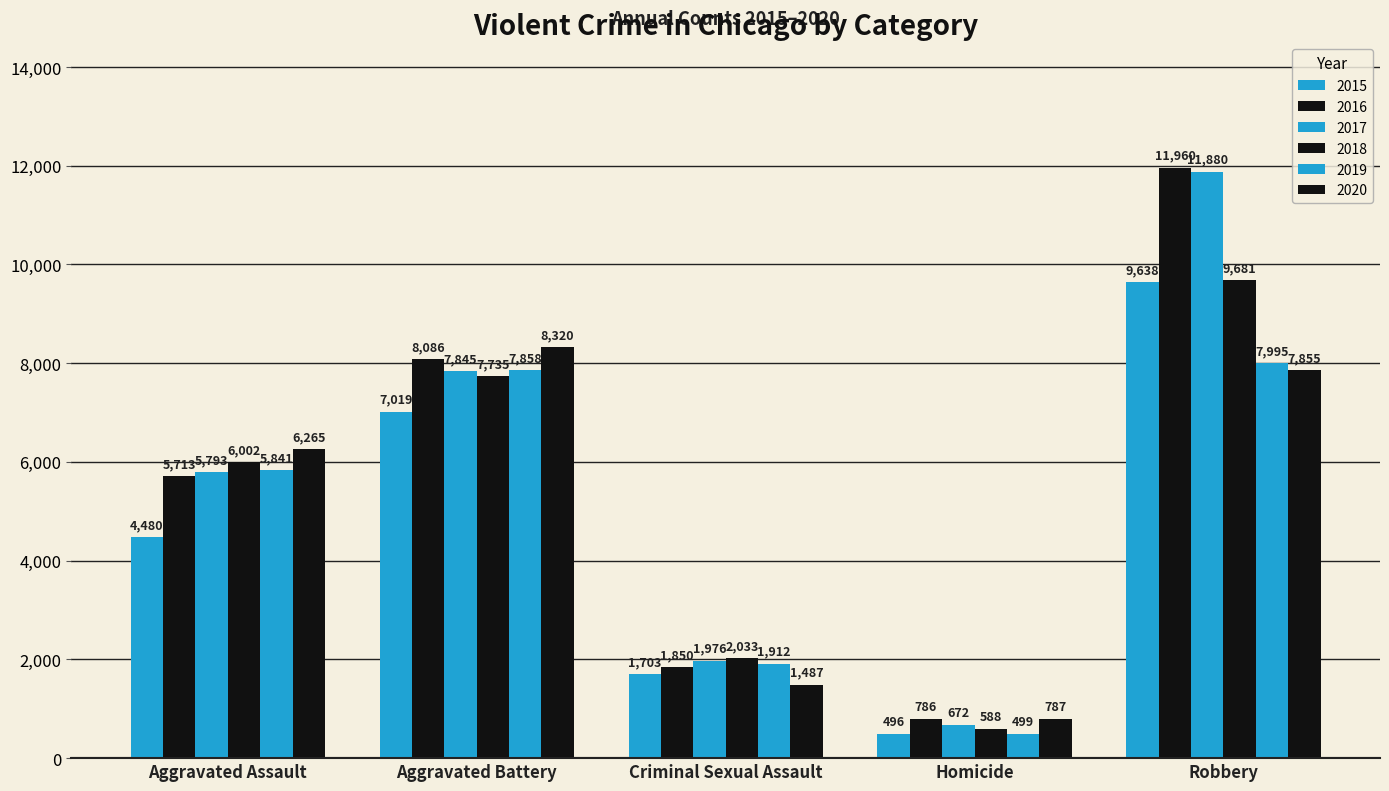

How many values in the 2017 series are below 5793?

2